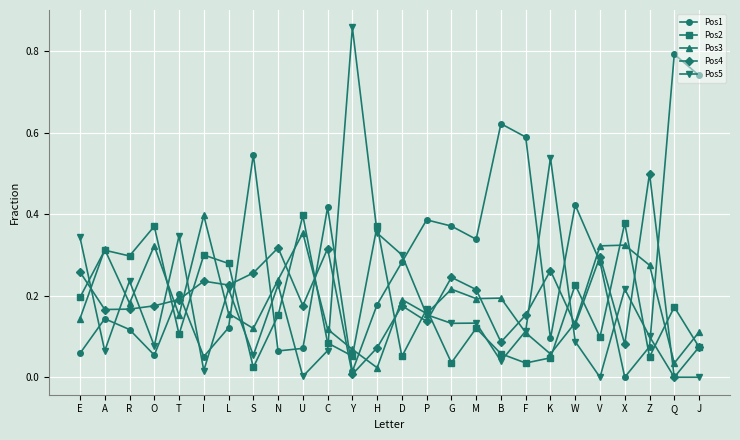

How many lines are shown in the chart?

5